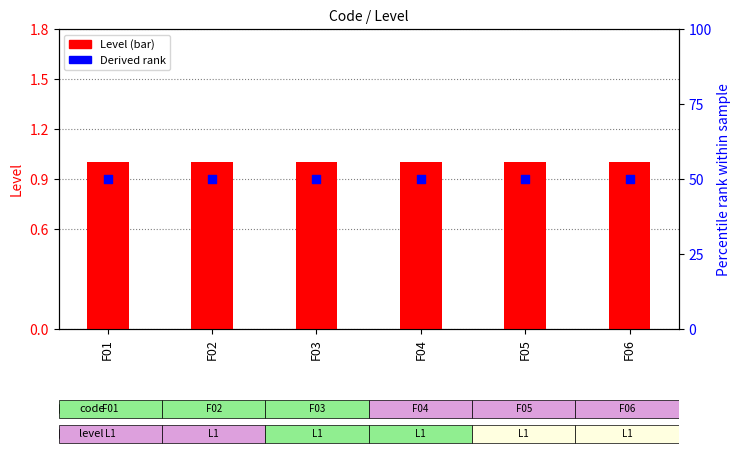

Which series reaches the minimum Y coordinate?

Level (bar)